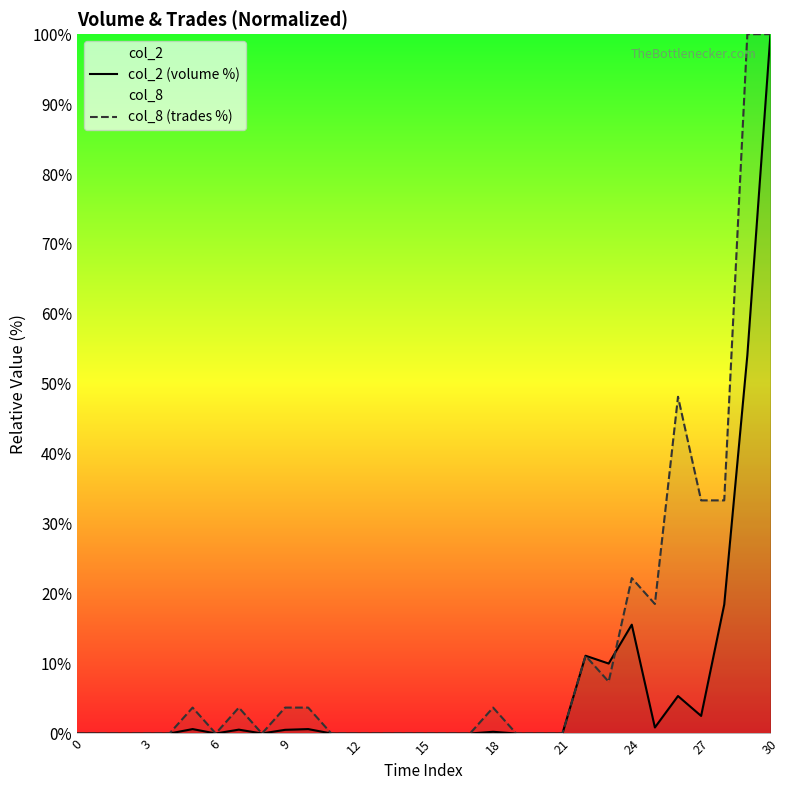

Count the number of data series in this chart.

2